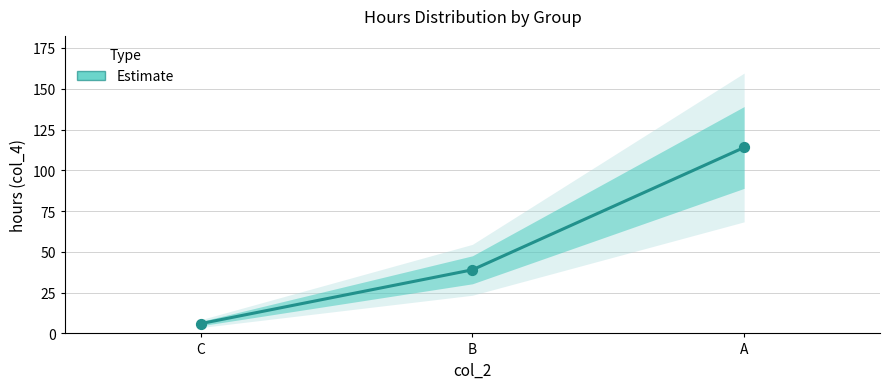

Which has a higher value, C or B?

B